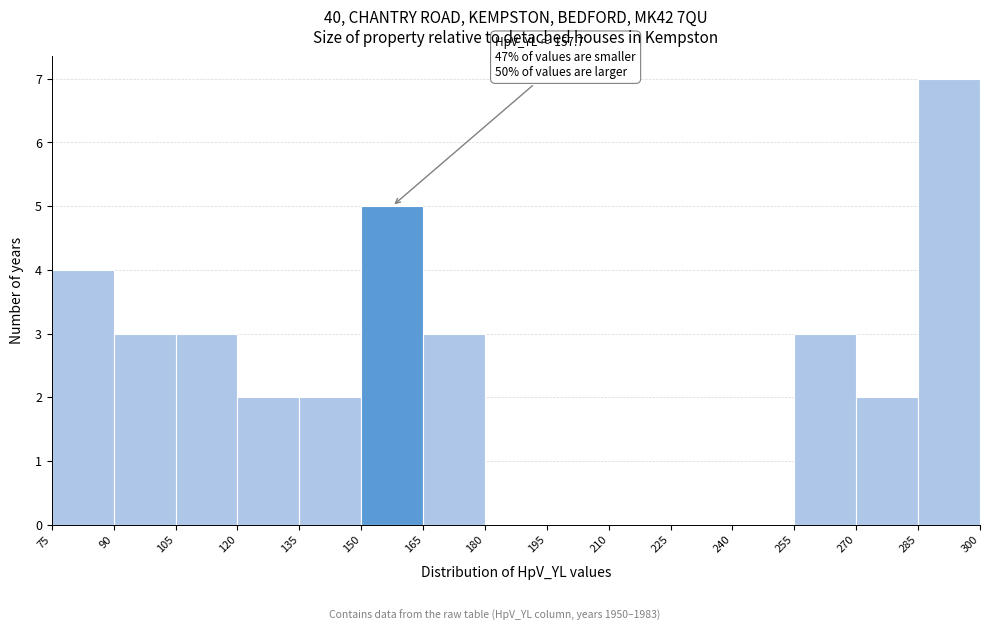

Over which range of the x-axis is the bar tallest?

285 to 300